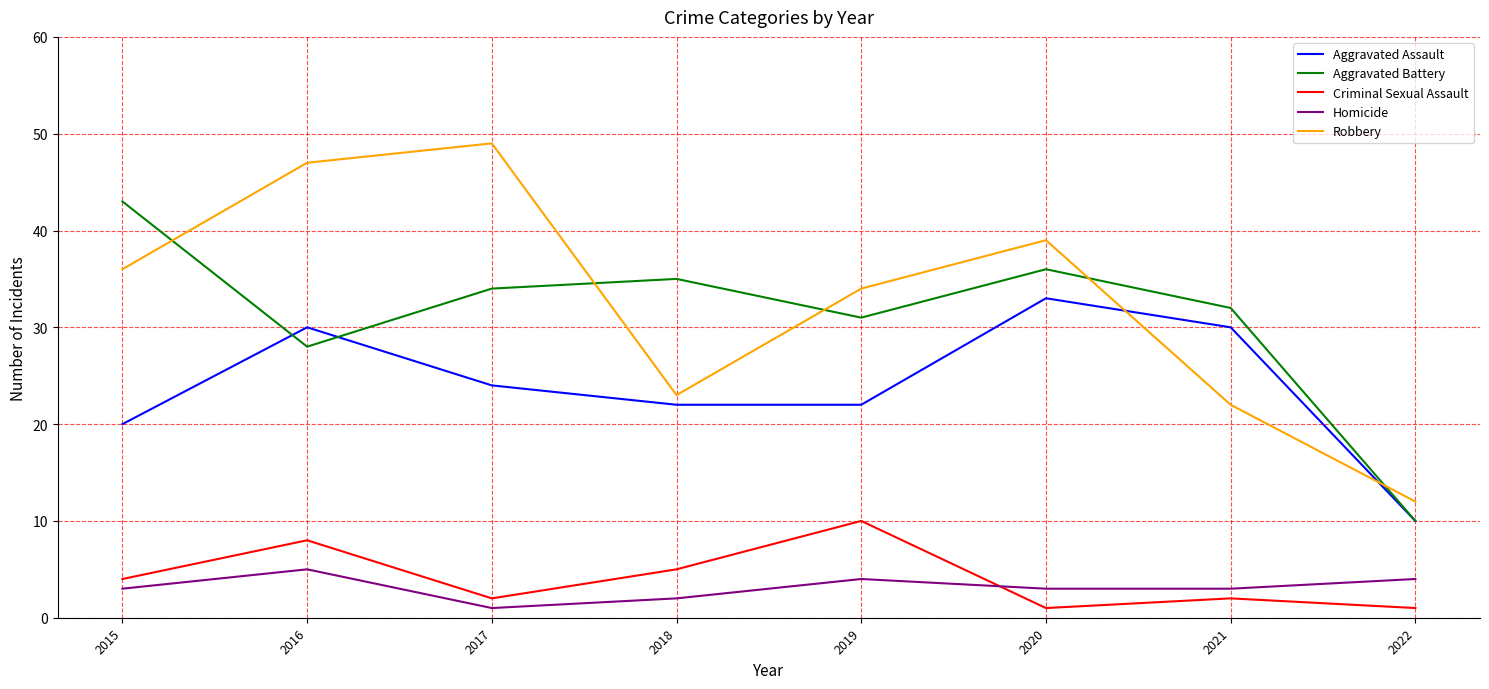

What is the difference between the second highest and minimum values in the Robbery series?

35